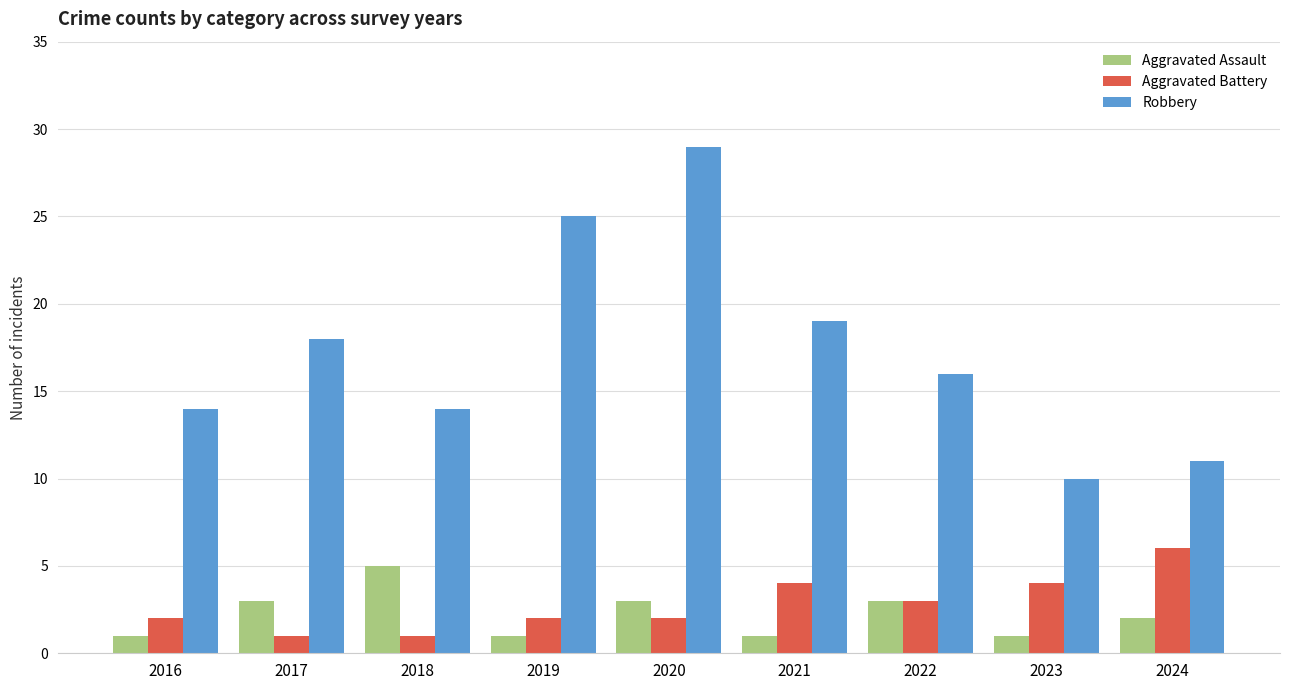

How many bars are there in each group?

3